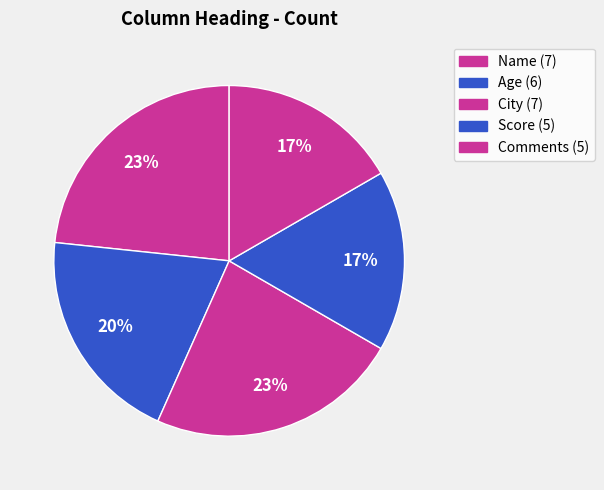

Is it true that City is 23% of the pie?

True